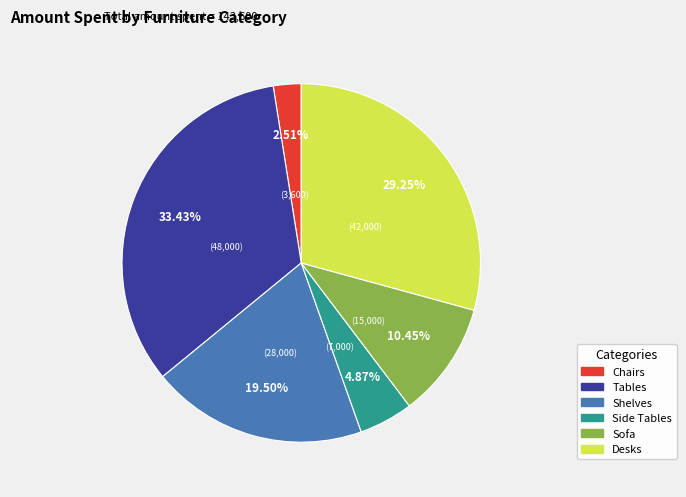

Count the number of slices in the pie.

6